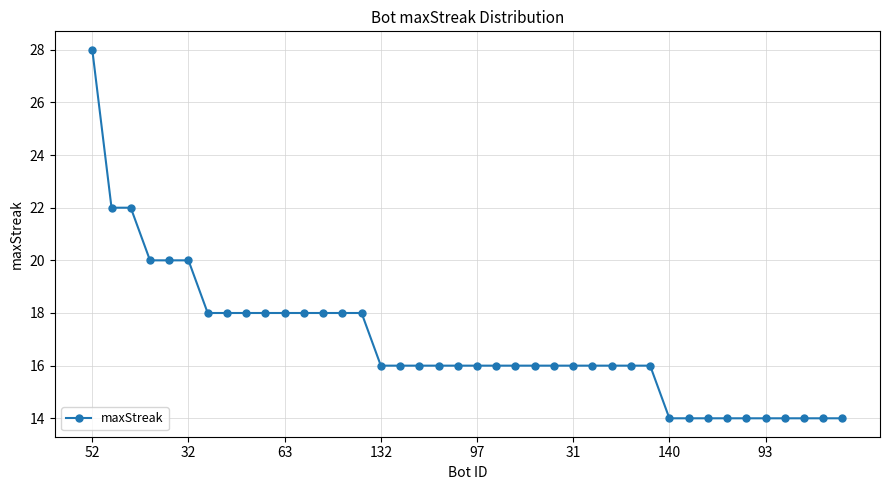

How many series are shown in this chart?

1